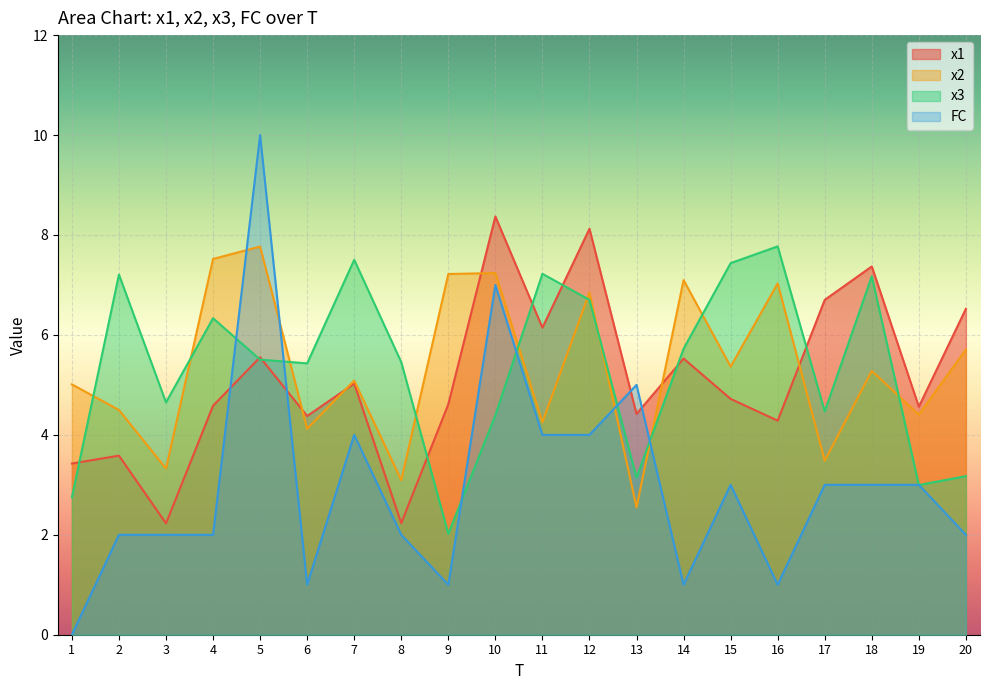

Where is FC nearest to the value 5?

13